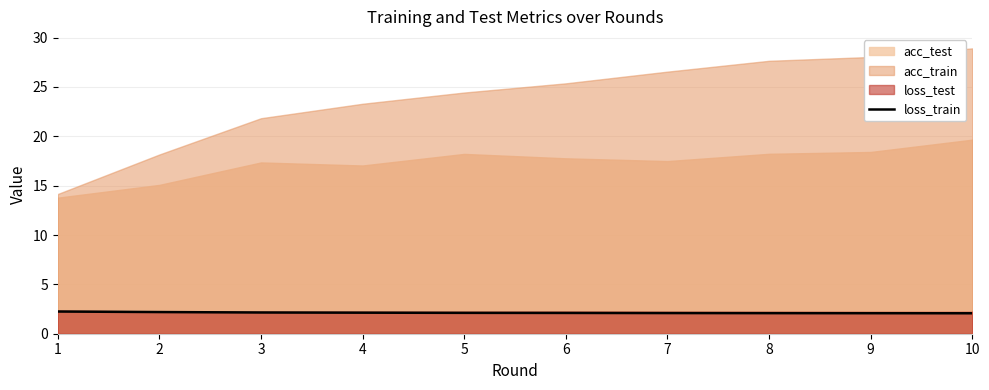

What is the lowest value of the loss_train series?

2.1